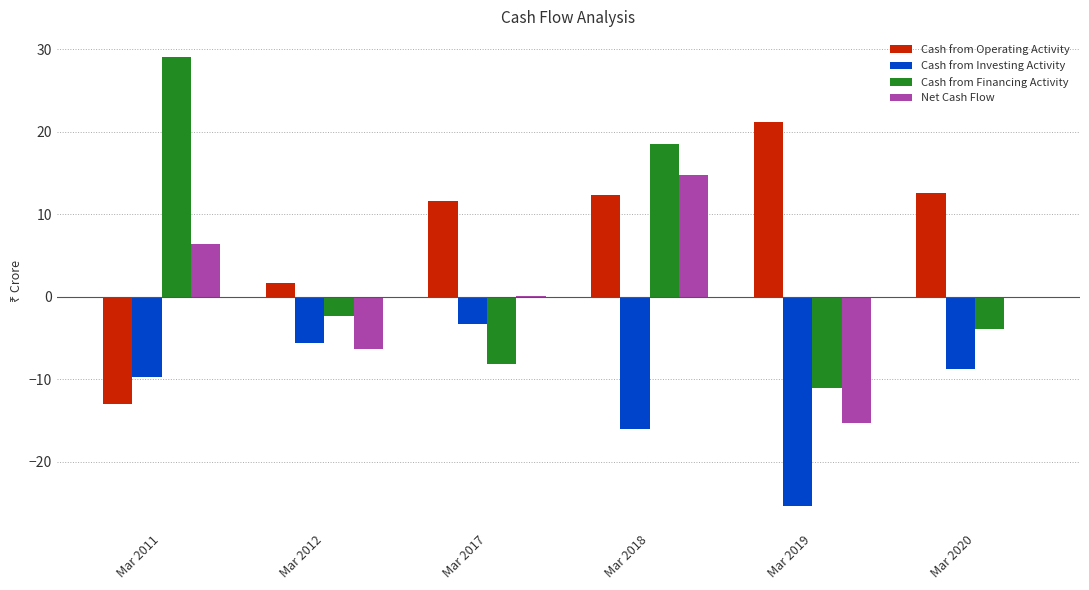

What is the sum of all Cash from Financing Activity values?

22.3